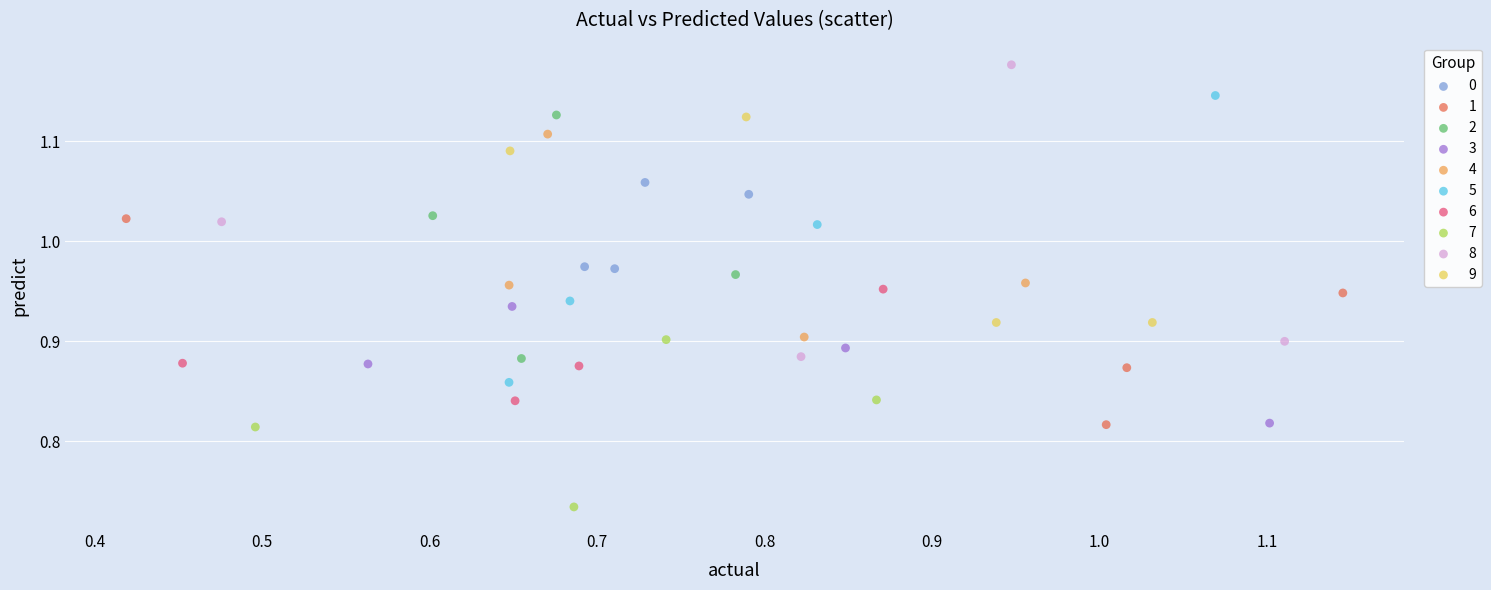

Which series reaches the minimum Y coordinate?

7